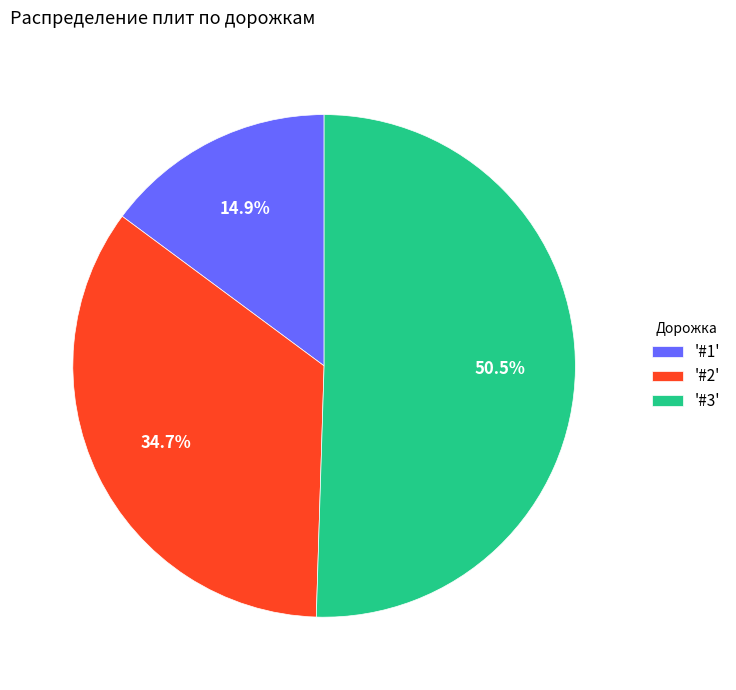

Rank the categories by value from highest to lowest.

'#3', '#2', '#1'